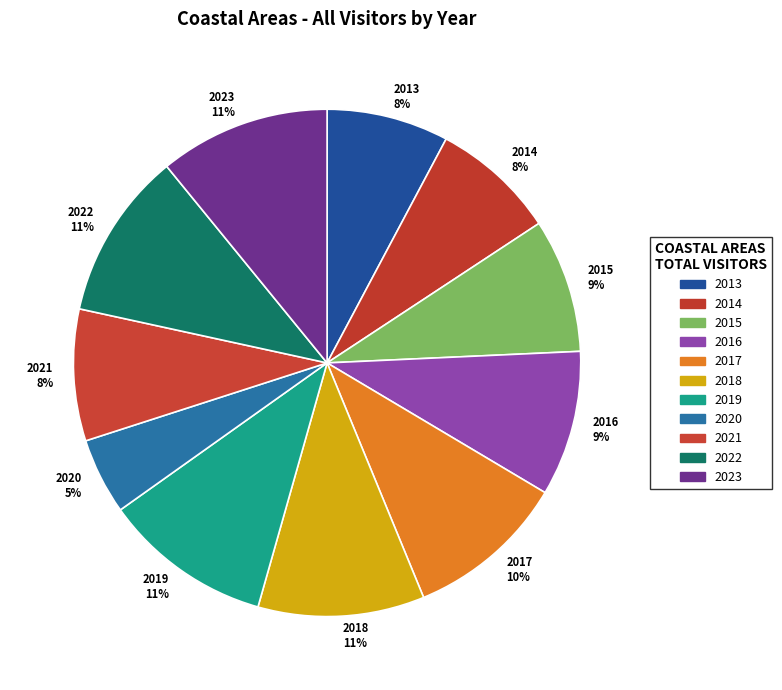

What is the smallest slice in the pie chart?

2020